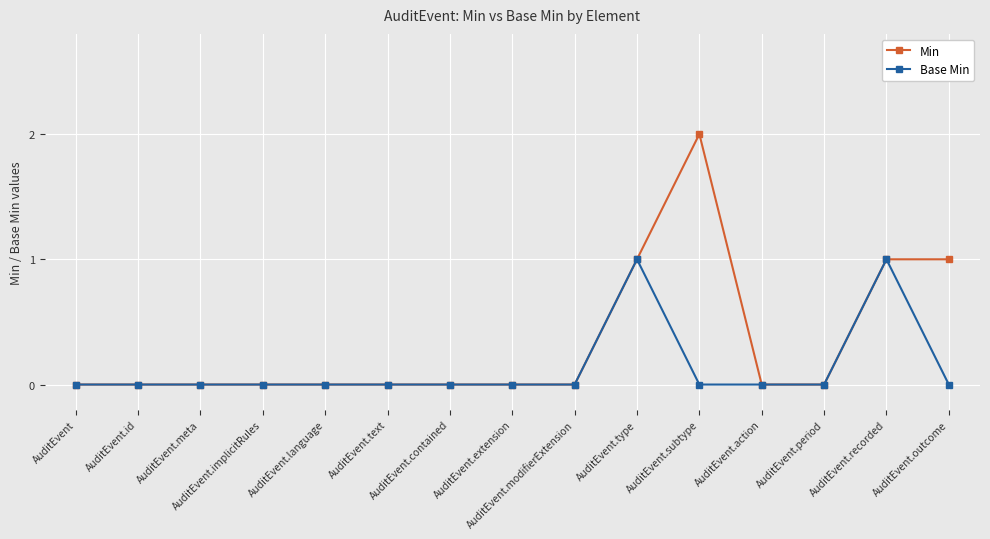

Rank the series by their average value, from highest to lowest.

Min, Base Min